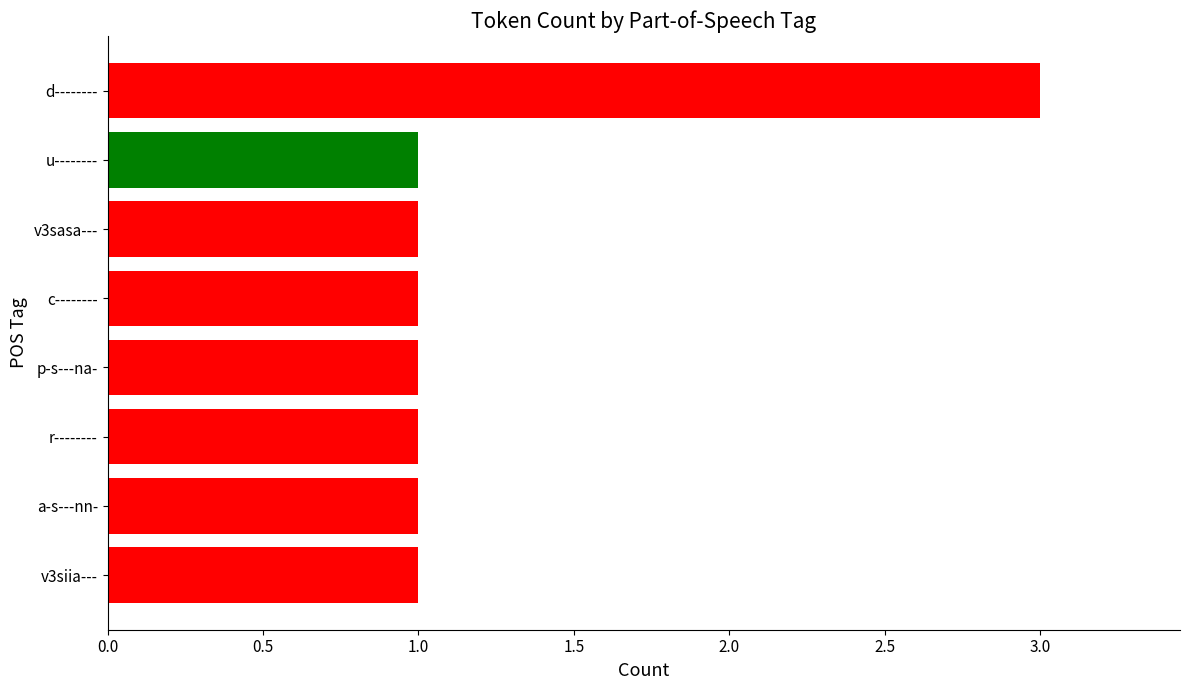

Reading bottom to top, list all the values displayed in this chart.

1	1	1	1	1	1	1	3